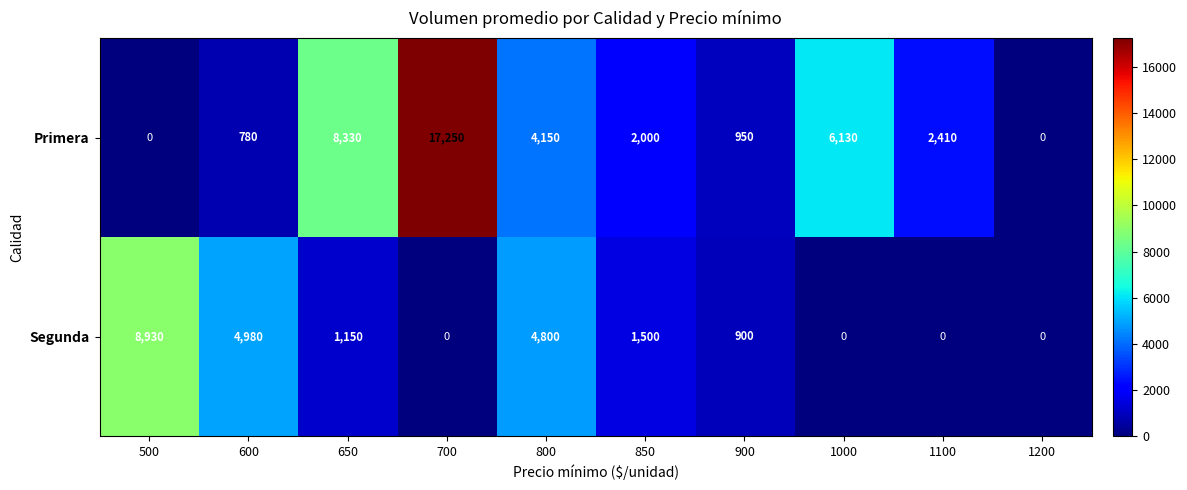

The Primera series shows 0 at 1200. True or false?

True